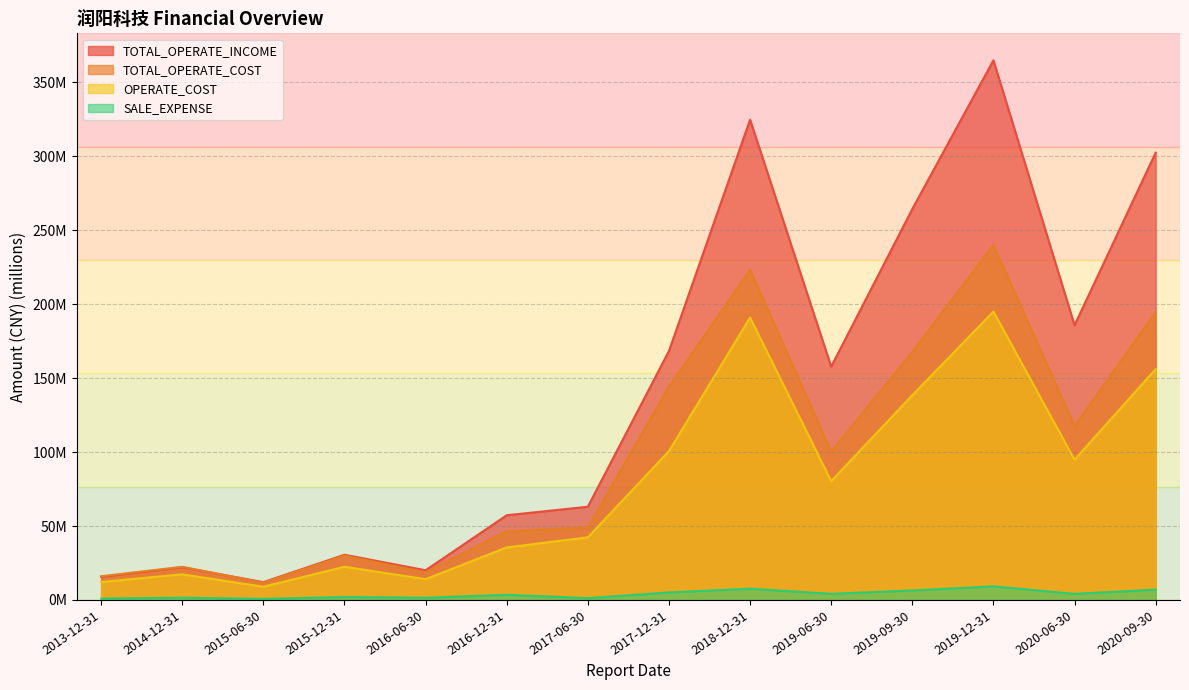

Does the chart have visible grid lines?

Yes